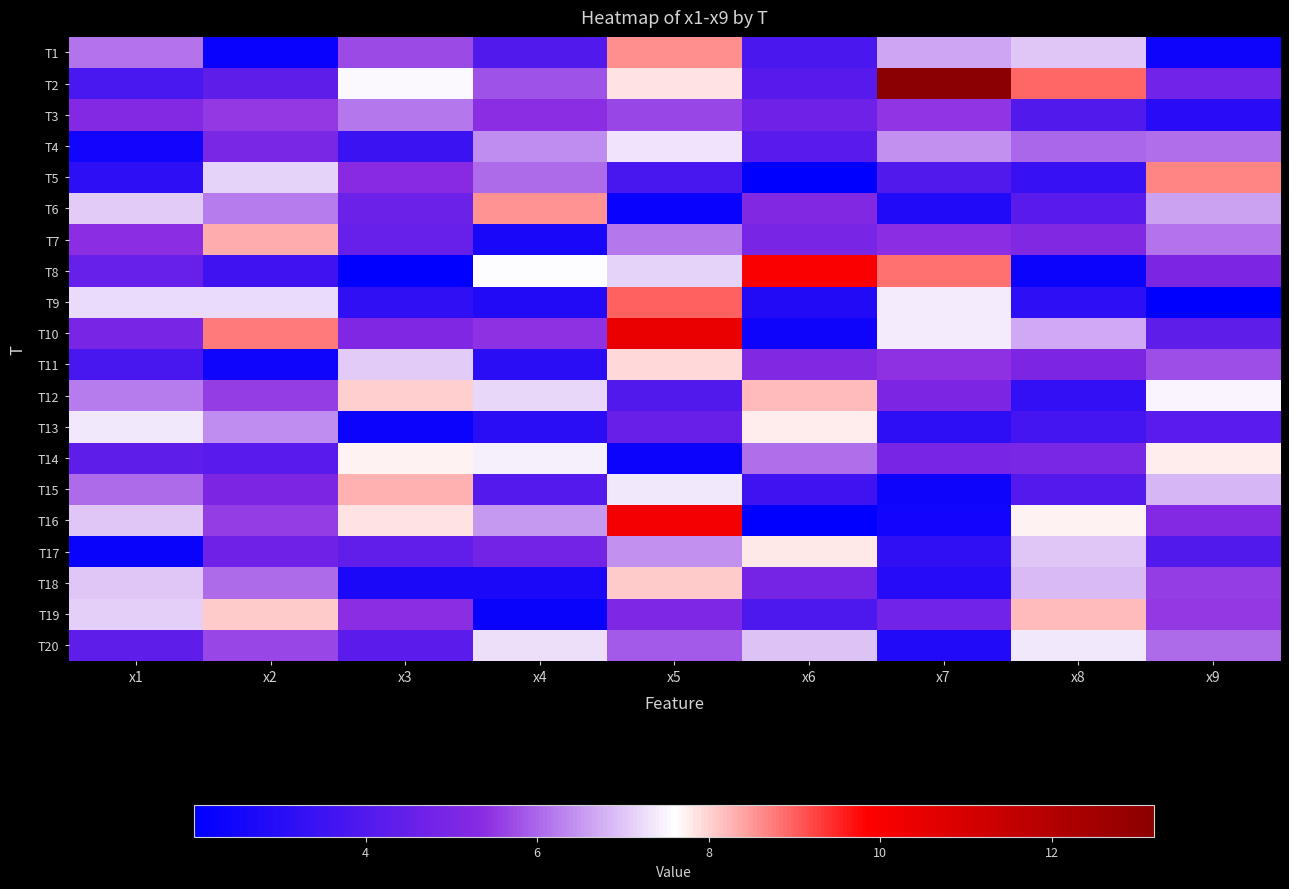

What is the spread (max minus min) of values at x7?

10.8